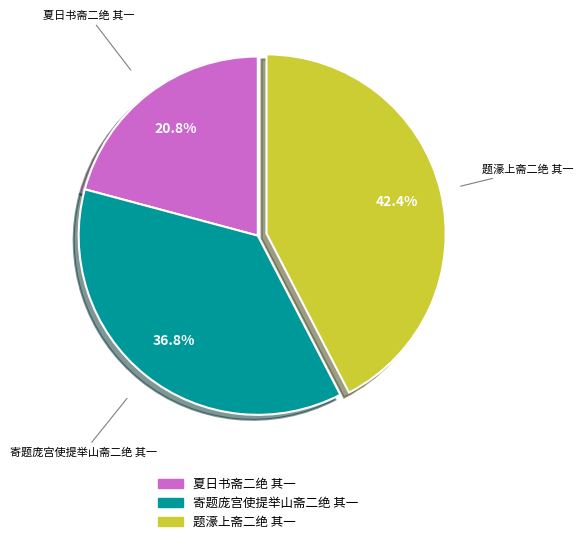

What percentage is the 寄题庞宫使提举山斋二绝 其一 slice, to the nearest percent?

37%